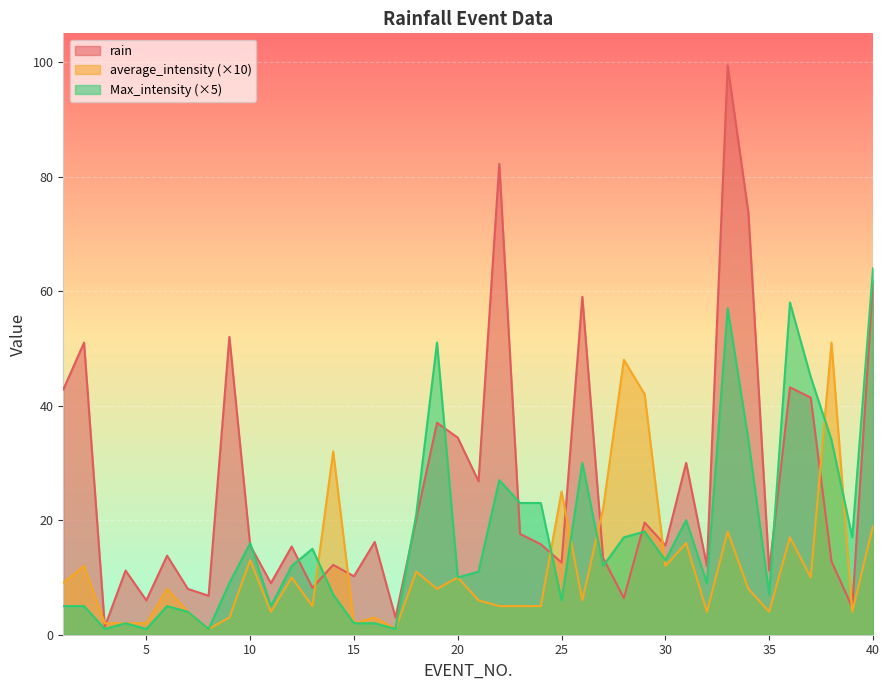

At 18, list the series in order from smallest to largest.

average_intensity, rain, Max_intensity